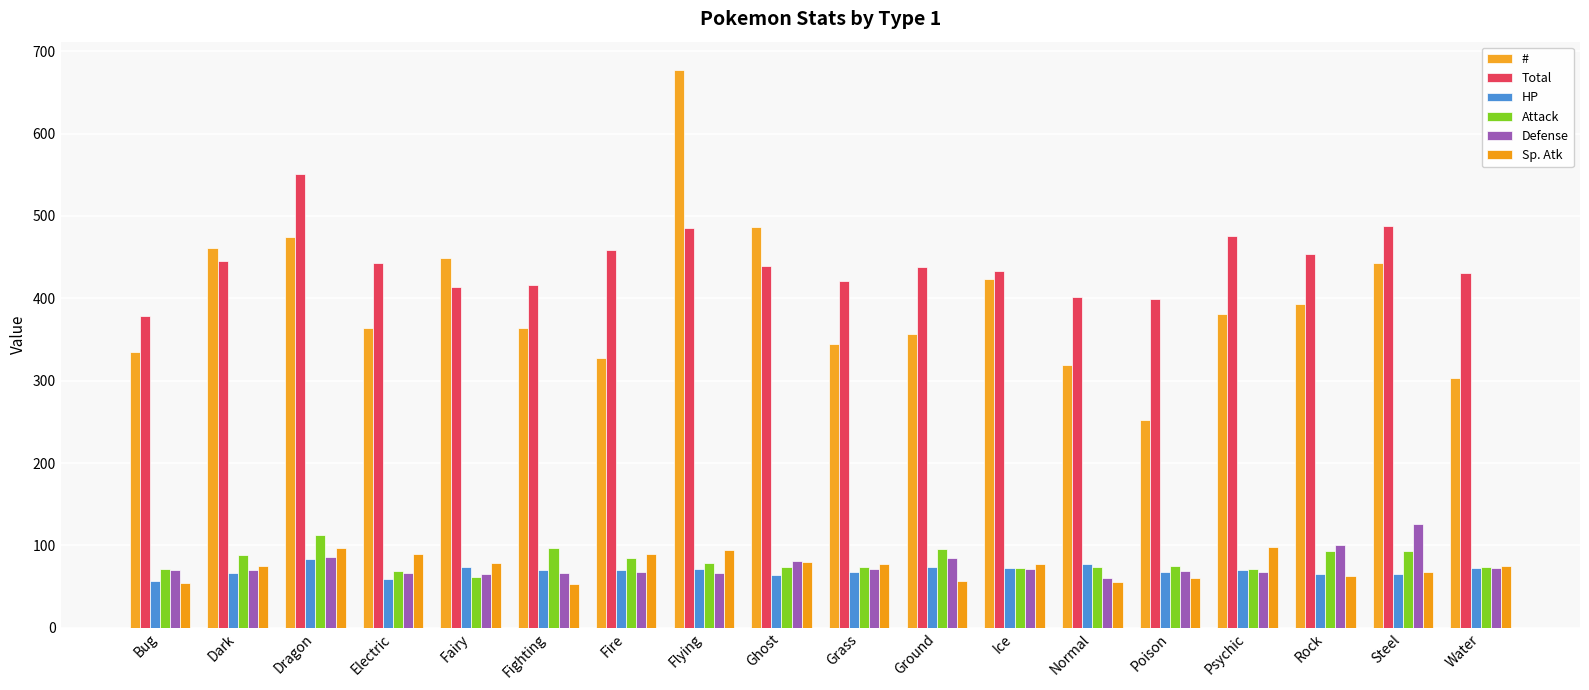

How many data points in # are less than 380?

9